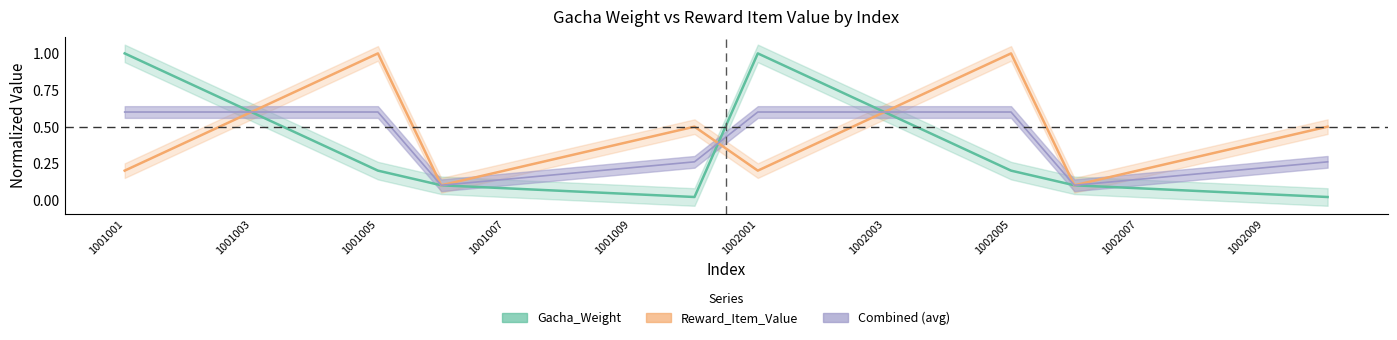

Which label corresponds to the smallest value in the chart?

1001010